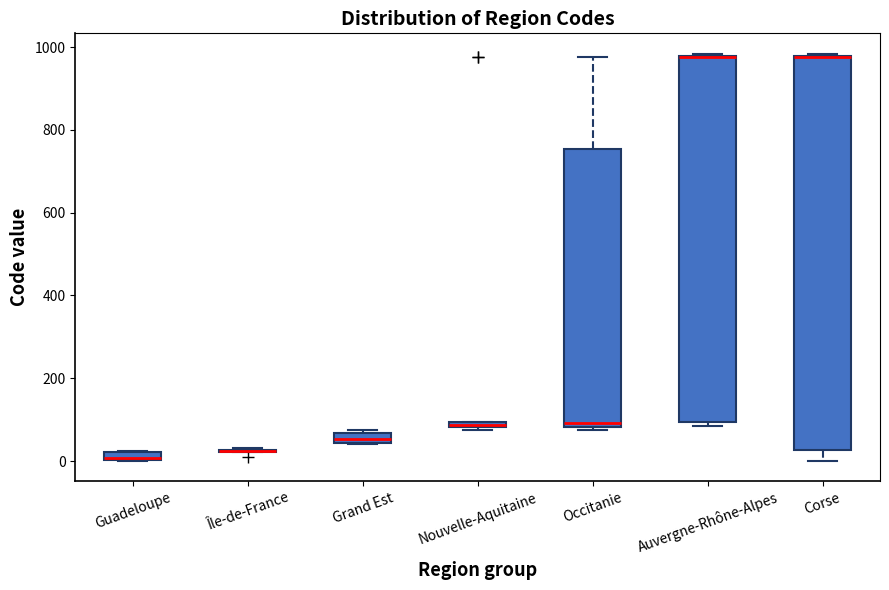

Where is the lower edge of the box for Grand Est on the y-axis? The values are not printed on the chart, so give them approximately, as read against the axis.

40